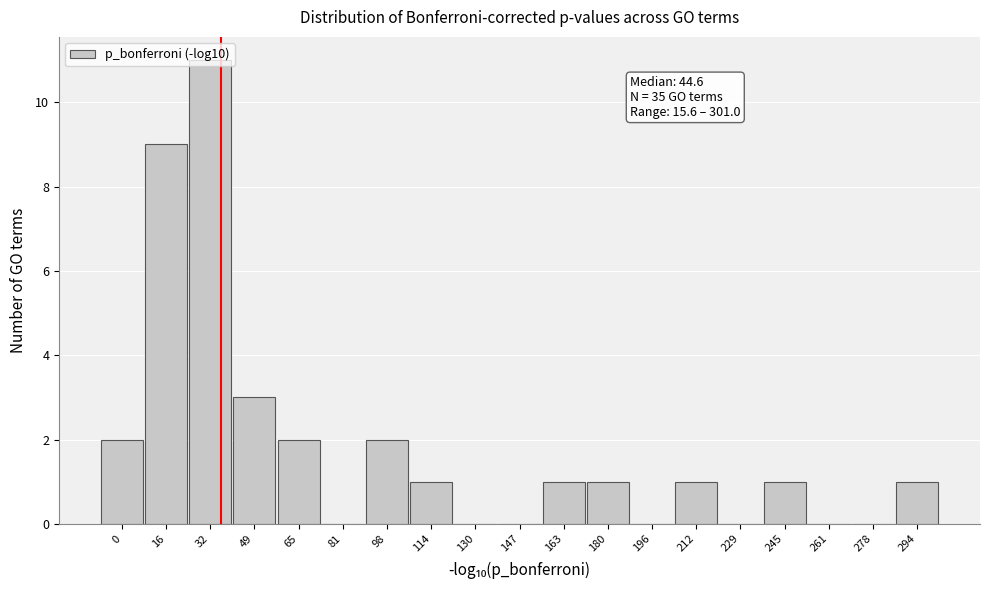

Read the value at 16, to the nearest 5.

10